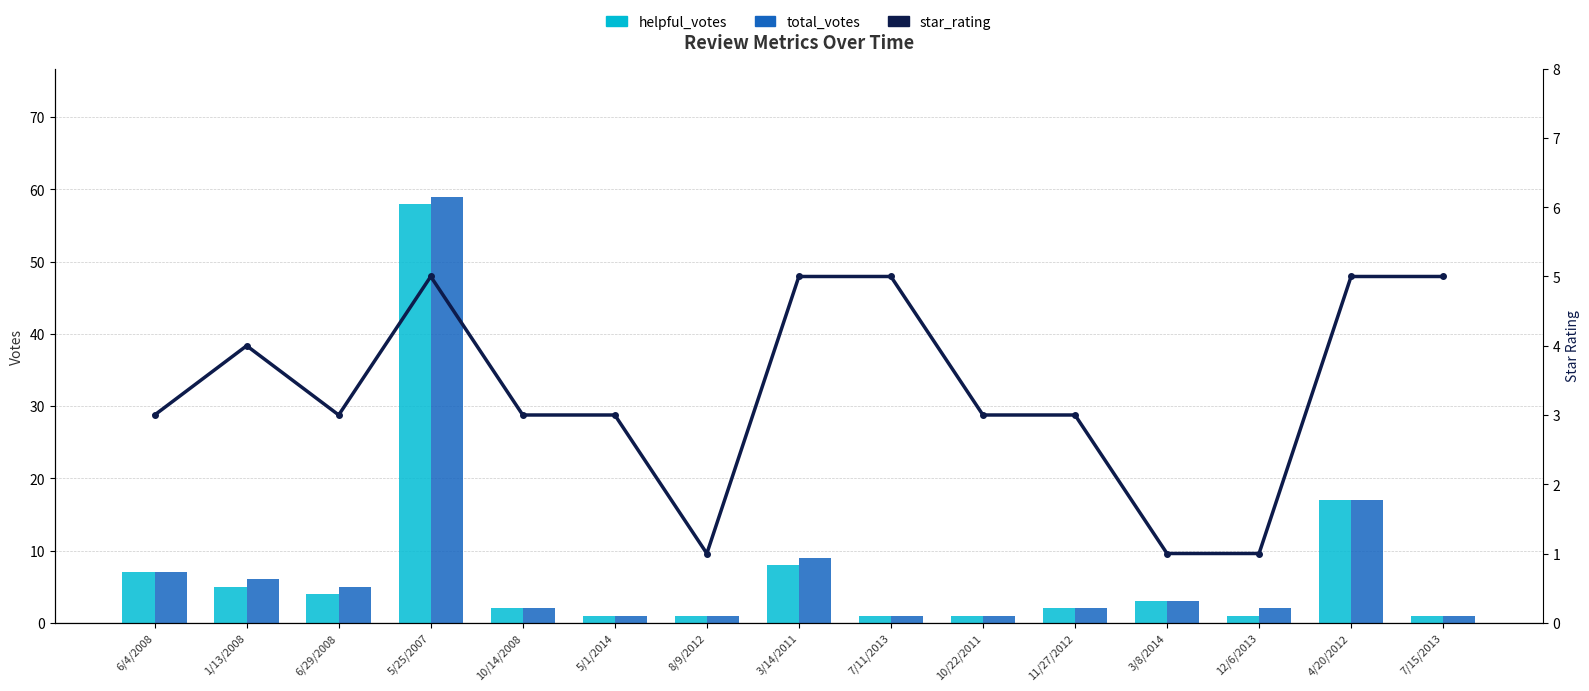

Reading left to right, list all the values displayed in this chart.

helpful_votes: 7	5	4	58	2	1	1	8	1	1	2	3	1	17	1
total_votes: 7	6	5	59	2	1	1	9	1	1	2	3	2	17	1
star_rating: 3	4	3	5	3	3	1	5	5	3	3	1	1	5	5